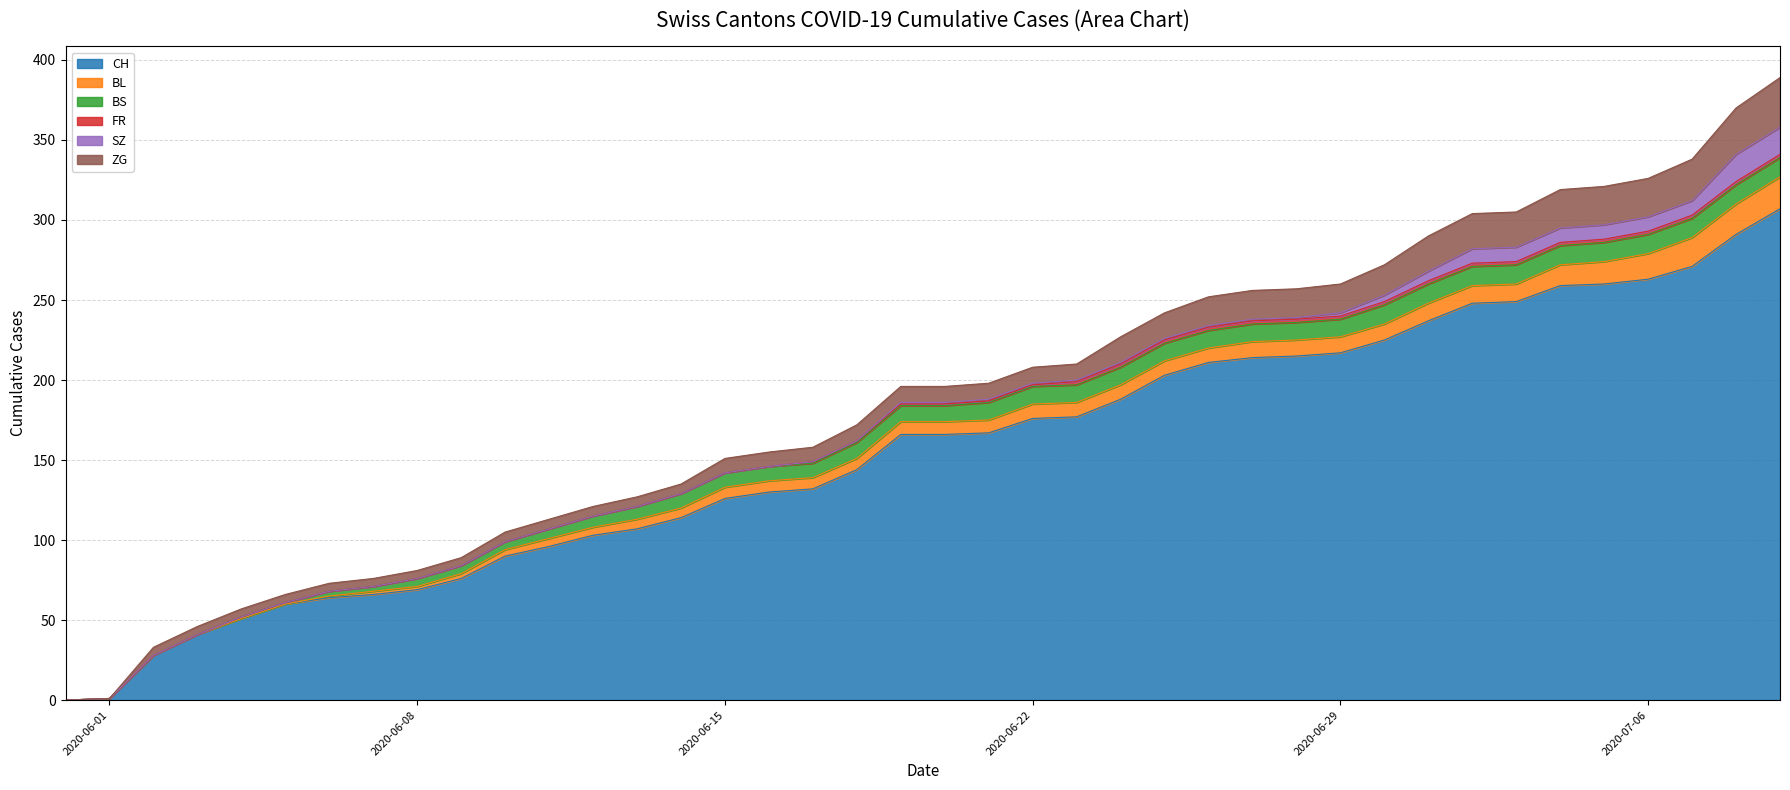

Reading right to left, what are all the values shown in this chart?

CH: 2020-07-09=307	2020-07-08=291	2020-07-07=271	2020-07-06=263	2020-07-05=260	2020-07-04=259	2020-07-03=249	2020-07-02=248	2020-07-01=237	2020-06-30=225	2020-06-29=217	2020-06-28=215	2020-06-27=214	2020-06-26=211	2020-06-25=203	2020-06-24=188	2020-06-23=177	2020-06-22=176	2020-06-21=167	2020-06-20=166	2020-06-19=166	2020-06-18=144	2020-06-17=132	2020-06-16=130	2020-06-15=126	2020-06-14=114	2020-06-13=107	2020-06-12=103	2020-06-11=96	2020-06-10=90	2020-06-09=76	2020-06-08=69	2020-06-07=66	2020-06-06=64	2020-06-05=60	2020-06-04=51	2020-06-03=41	2020-06-02=28	2020-06-01=1	2020-05-31=0
BL: 2020-07-09=20	2020-07-08=19	2020-07-07=18	2020-07-06=16	2020-07-05=14	2020-07-04=13	2020-07-03=11	2020-07-02=11	2020-07-01=11	2020-06-30=10	2020-06-29=10	2020-06-28=10	2020-06-27=10	2020-06-26=9	2020-06-25=9	2020-06-24=9	2020-06-23=9	2020-06-22=9	2020-06-21=8	2020-06-20=8	2020-06-19=8	2020-06-18=7	2020-06-17=7	2020-06-16=7	2020-06-15=7	2020-06-14=6	2020-06-13=6	2020-06-12=5	2020-06-11=5	2020-06-10=4	2020-06-09=3	2020-06-08=2	2020-06-07=2	2020-06-06=1	2020-06-05=0	2020-06-04=0	2020-06-03=0	2020-06-02=0	2020-06-01=0	2020-05-31=0
BS: 2020-07-09=12	2020-07-08=12	2020-07-07=12	2020-07-06=12	2020-07-05=12	2020-07-04=12	2020-07-03=12	2020-07-02=12	2020-07-01=12	2020-06-30=12	2020-06-29=11	2020-06-28=11	2020-06-27=11	2020-06-26=11	2020-06-25=11	2020-06-24=11	2020-06-23=11	2020-06-22=11	2020-06-21=11	2020-06-20=10	2020-06-19=10	2020-06-18=10	2020-06-17=9	2020-06-16=9	2020-06-15=9	2020-06-14=9	2020-06-13=8	2020-06-12=7	2020-06-11=6	2020-06-10=5	2020-06-09=5	2020-06-08=5	2020-06-07=3	2020-06-06=3	2020-06-05=1	2020-06-04=1	2020-06-03=0	2020-06-02=0	2020-06-01=0	2020-05-31=0
FR: 2020-07-09=2	2020-07-08=2	2020-07-07=2	2020-07-06=2	2020-07-05=2	2020-07-04=2	2020-07-03=2	2020-07-02=2	2020-07-01=2	2020-06-30=2	2020-06-29=2	2020-06-28=2	2020-06-27=2	2020-06-26=2	2020-06-25=2	2020-06-24=2	2020-06-23=2	2020-06-22=1	2020-06-21=1	2020-06-20=1	2020-06-19=1	2020-06-18=1	2020-06-17=1	2020-06-16=0	2020-06-15=0	2020-06-14=0	2020-06-13=0	2020-06-12=0	2020-06-11=0	2020-06-10=0	2020-06-09=0	2020-06-08=0	2020-06-07=0	2020-06-06=0	2020-06-05=0	2020-06-04=0	2020-06-03=0	2020-06-02=0	2020-06-01=0	2020-05-31=0
SZ: 2020-07-09=17	2020-07-08=17	2020-07-07=9	2020-07-06=9	2020-07-05=9	2020-07-04=9	2020-07-03=9	2020-07-02=9	2020-07-01=6	2020-06-30=4	2020-06-29=2	2020-06-28=1	2020-06-27=1	2020-06-26=1	2020-06-25=1	2020-06-24=1	2020-06-23=1	2020-06-22=1	2020-06-21=1	2020-06-20=1	2020-06-19=1	2020-06-18=0	2020-06-17=0	2020-06-16=0	2020-06-15=0	2020-06-14=0	2020-06-13=0	2020-06-12=0	2020-06-11=0	2020-06-10=0	2020-06-09=0	2020-06-08=0	2020-06-07=0	2020-06-06=0	2020-06-05=0	2020-06-04=0	2020-06-03=0	2020-06-02=0	2020-06-01=0	2020-05-31=0
ZG: 2020-07-09=31	2020-07-08=29	2020-07-07=26	2020-07-06=24	2020-07-05=24	2020-07-04=24	2020-07-03=22	2020-07-02=22	2020-07-01=22	2020-06-30=19	2020-06-29=18	2020-06-28=18	2020-06-27=18	2020-06-26=18	2020-06-25=16	2020-06-24=16	2020-06-23=10	2020-06-22=10	2020-06-21=10	2020-06-20=10	2020-06-19=10	2020-06-18=10	2020-06-17=9	2020-06-16=9	2020-06-15=9	2020-06-14=6	2020-06-13=6	2020-06-12=6	2020-06-11=6	2020-06-10=6	2020-06-09=5	2020-06-08=5	2020-06-07=5	2020-06-06=5	2020-06-05=5	2020-06-04=5	2020-06-03=5	2020-06-02=5	2020-06-01=0	2020-05-31=0